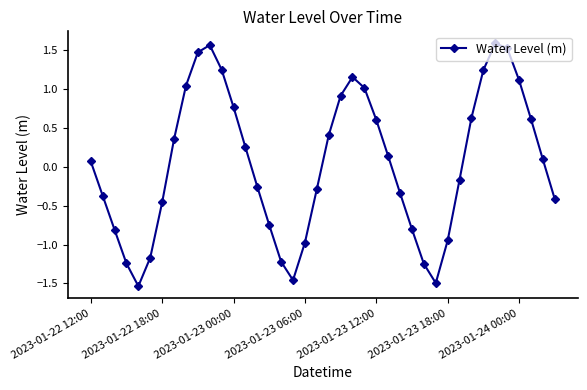

What is the difference between the maximum and minimum values?

3.1